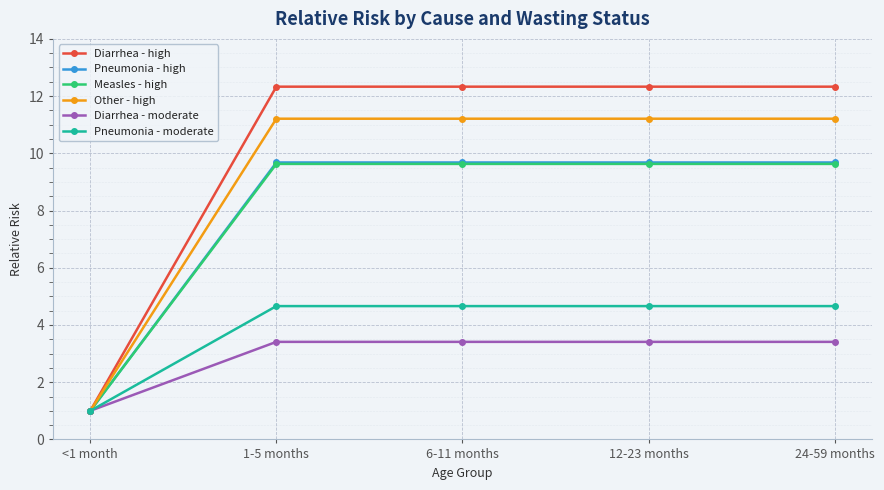

What is the label of the 1st point from the right?

24-59 months